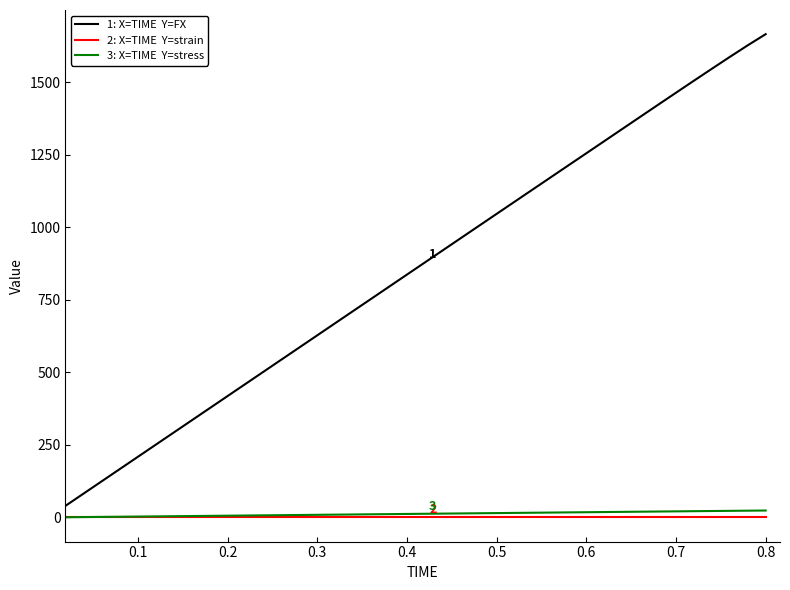

At which category does the chart reach its peak across all series?

0.8